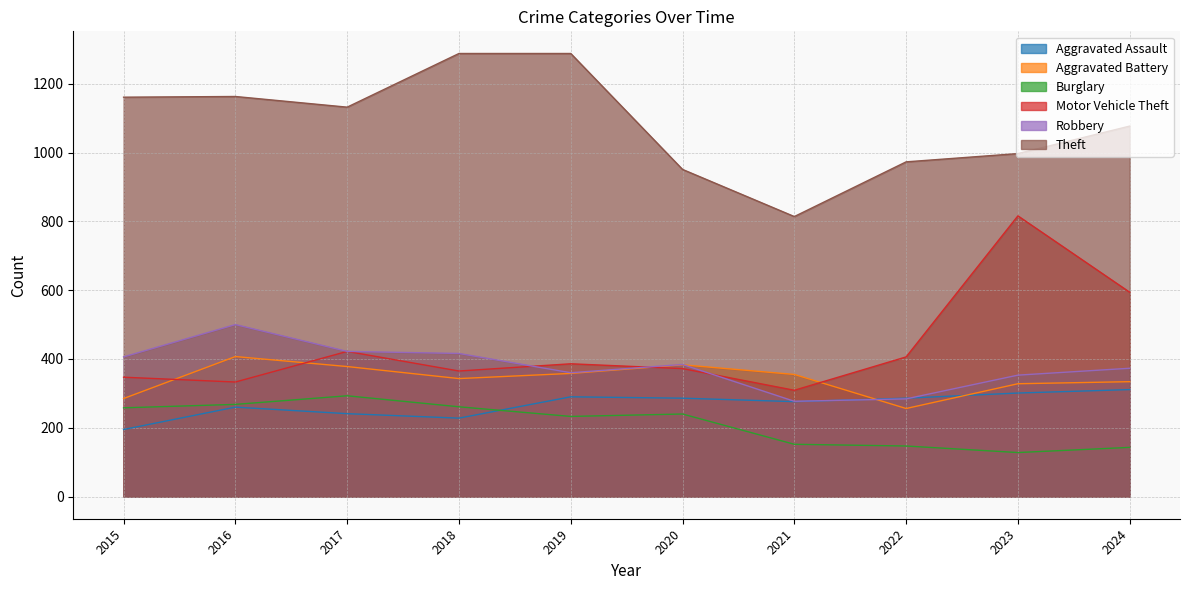

At which category is the sum across all series the highest?

2016